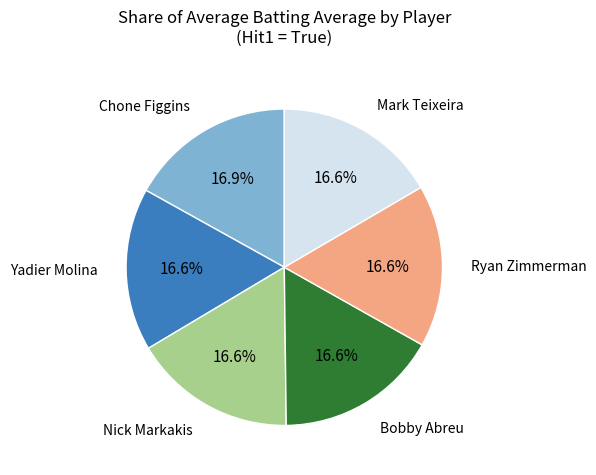

Does any single category account for the majority?

No